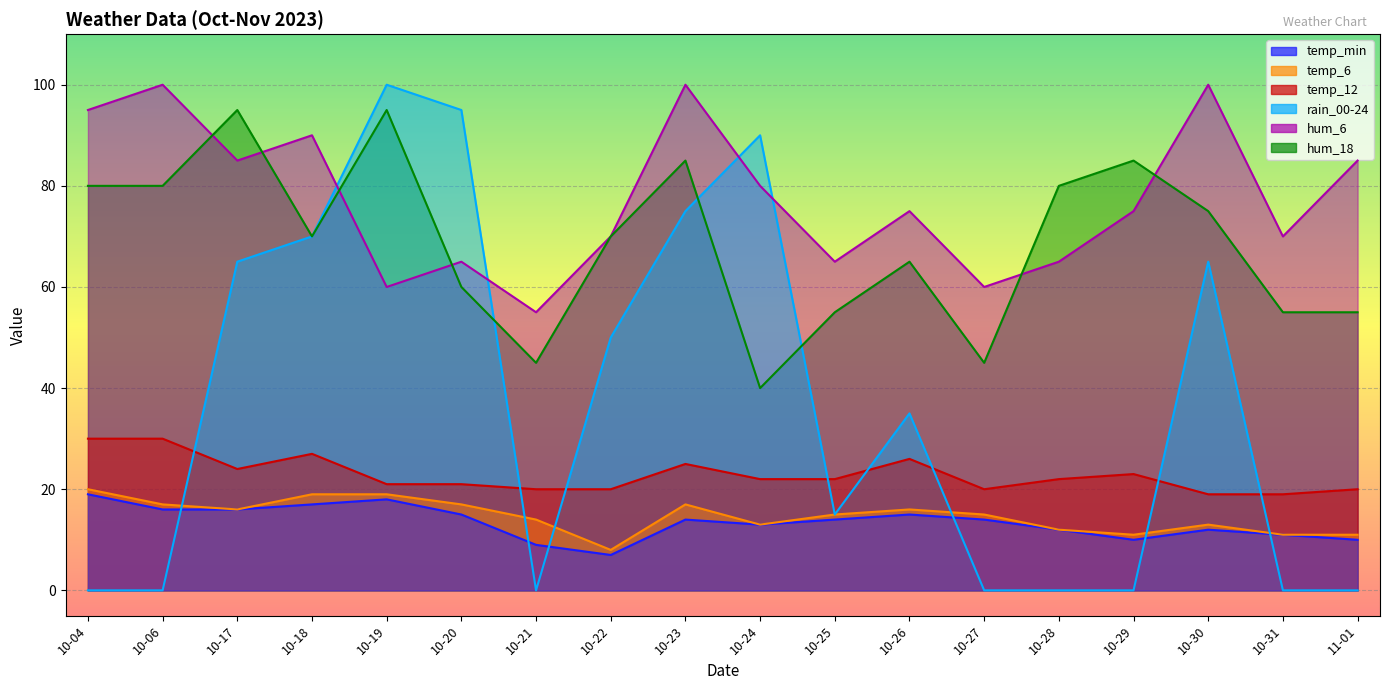

After their last crossing, which series has the higher values: hum_6 or hum_18?

hum_6